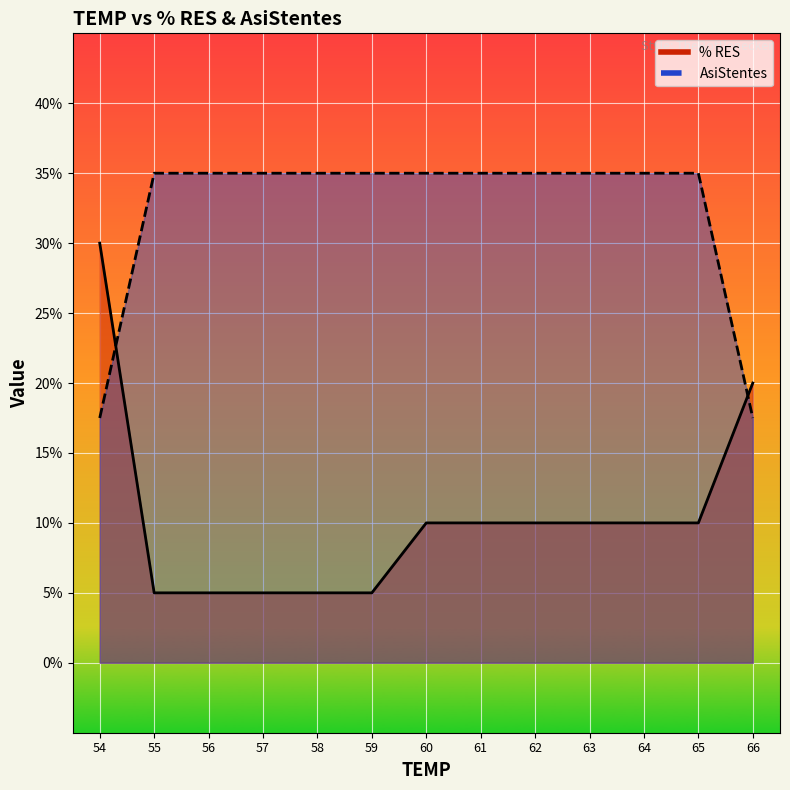

Is it true that AsiStentes equals 0.3 at 59?

True